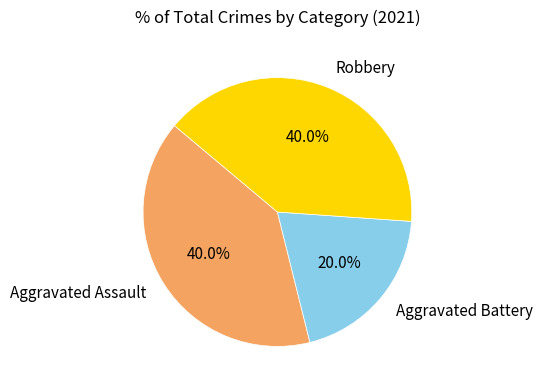

To the nearest percent, what is the difference between the largest and smallest slice percentages?

20%